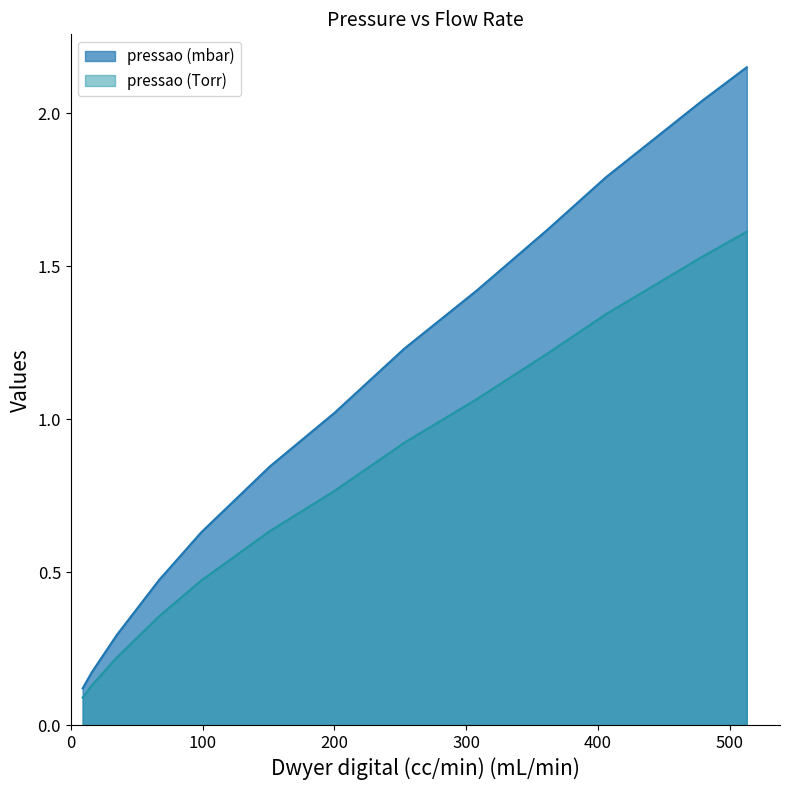

List the series in order of their peak value, highest first.

pressao (mbar), pressao (Torr)